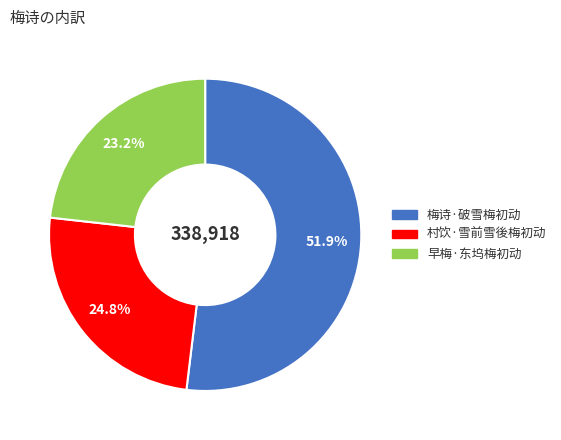

True or false: 梅诗·破雪梅初动 accounts for 59% of the total.

False